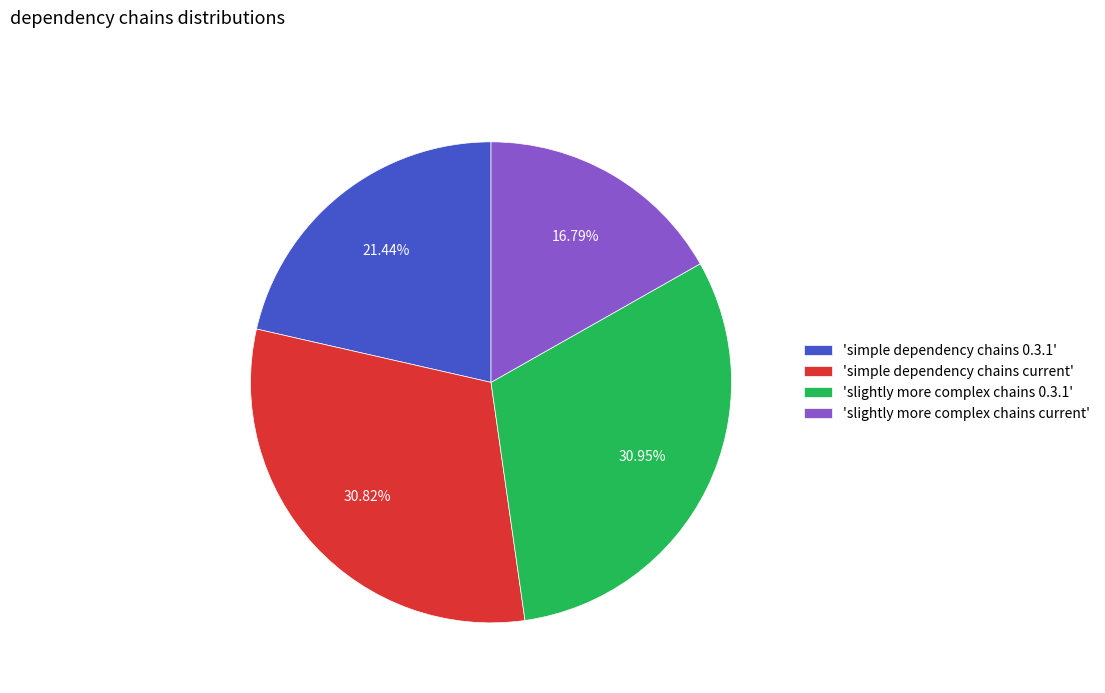

Is the sum of 'slightly more complex chains 0.3.1' and 'slightly more complex chains current' greater than half?

No